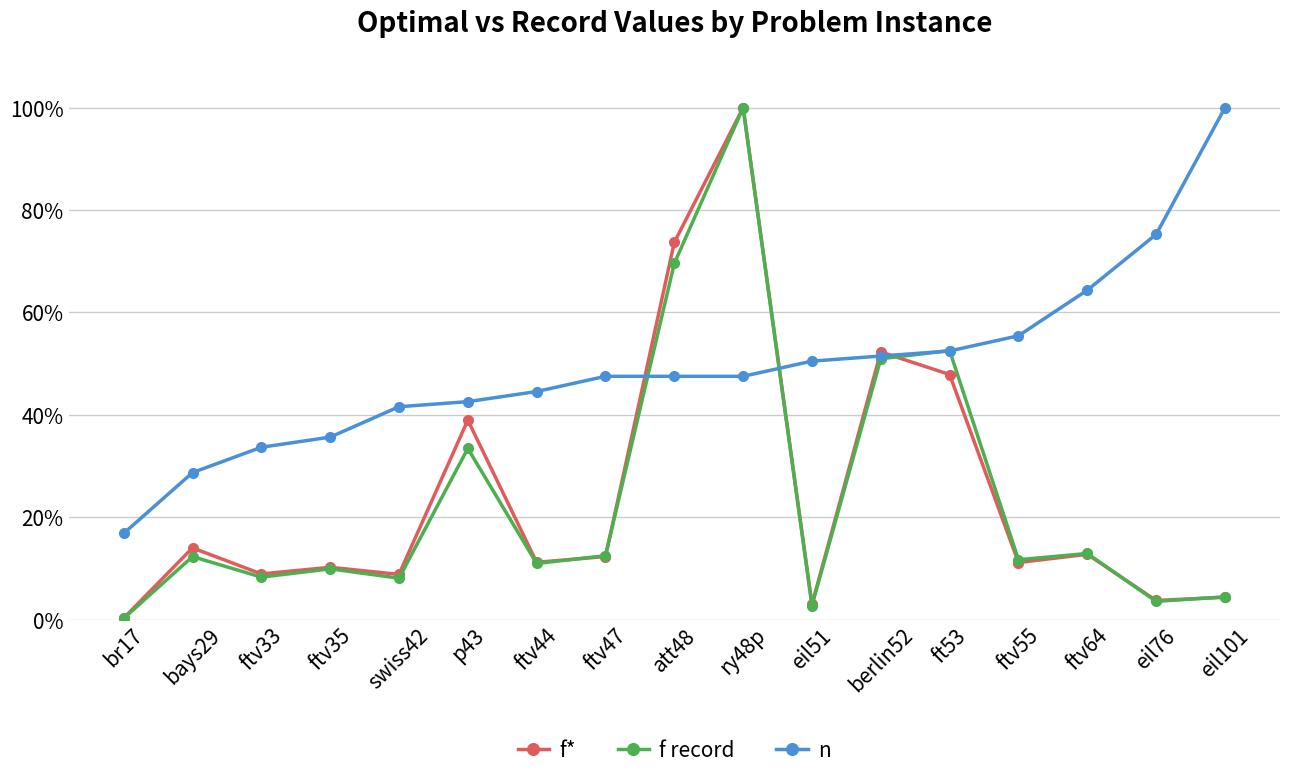

At how many categories does at least one series exceed 0?

17